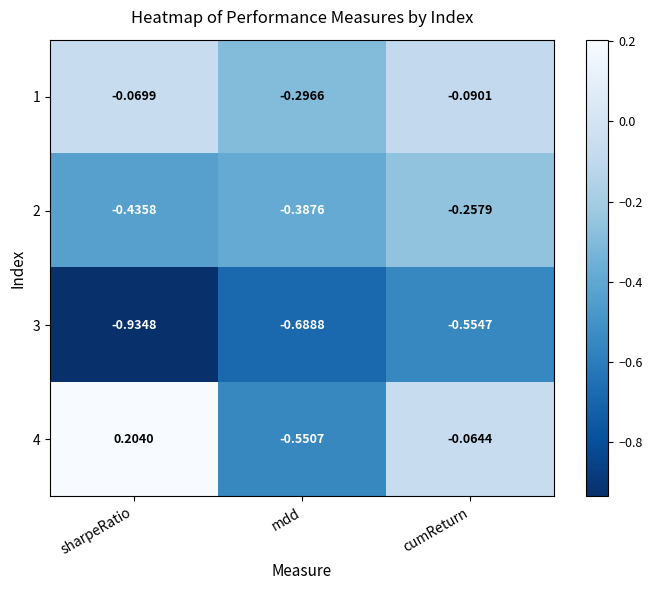

Rank the categories by 1 value from highest to lowest.

sharpeRatio, cumReturn, mdd